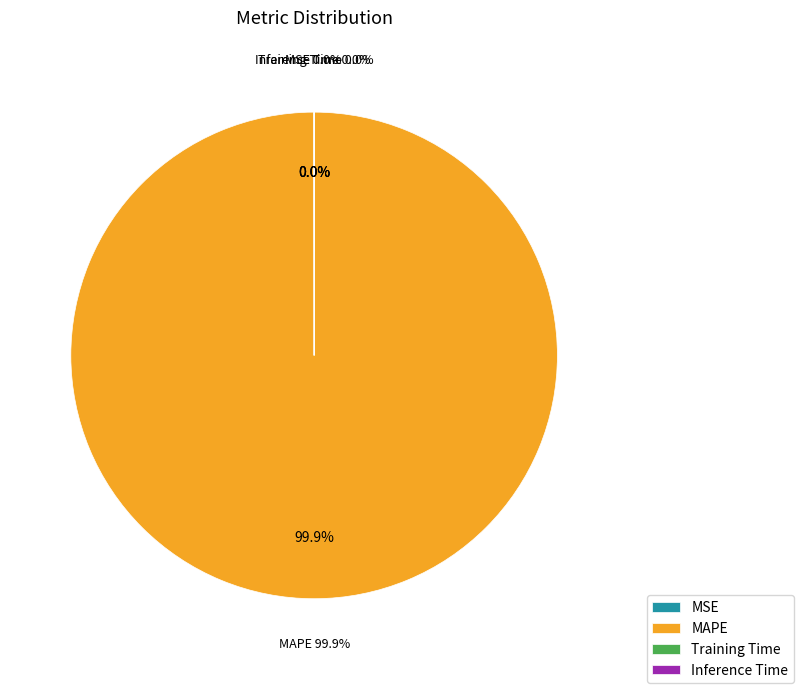

Rank the categories by value from lowest to highest.

Inference Time, Training Time, MSE, MAPE